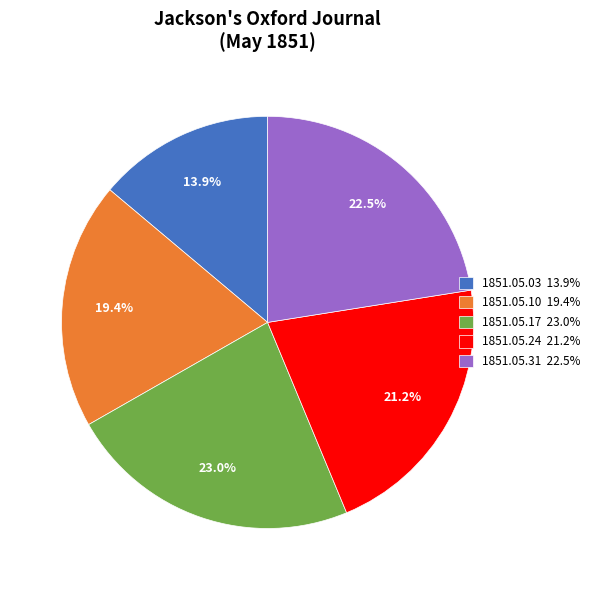

Which category has the smallest portion of the pie?

1851.05.03